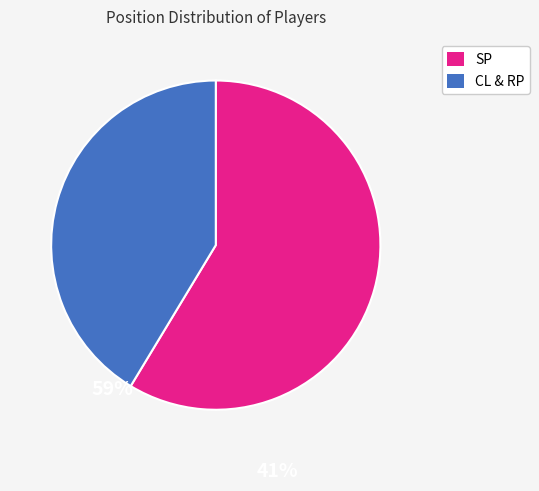

Is there a majority slice in this chart?

Yes